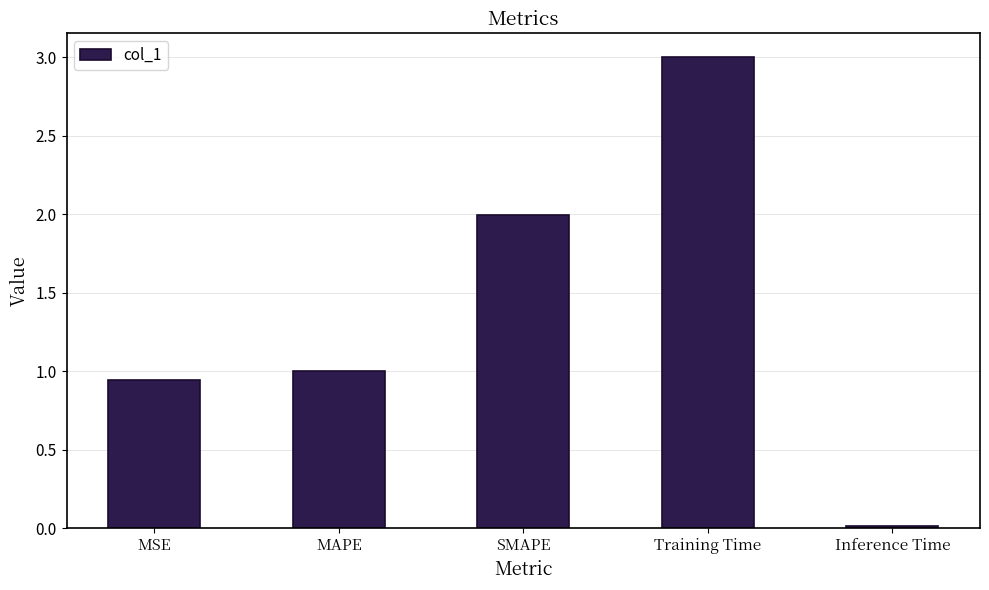

What value does the data have at MAPE?

1.0